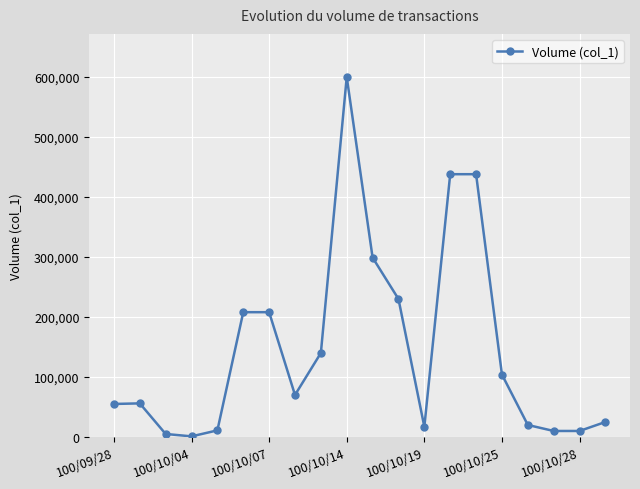

How many data points are less than 70000?

10